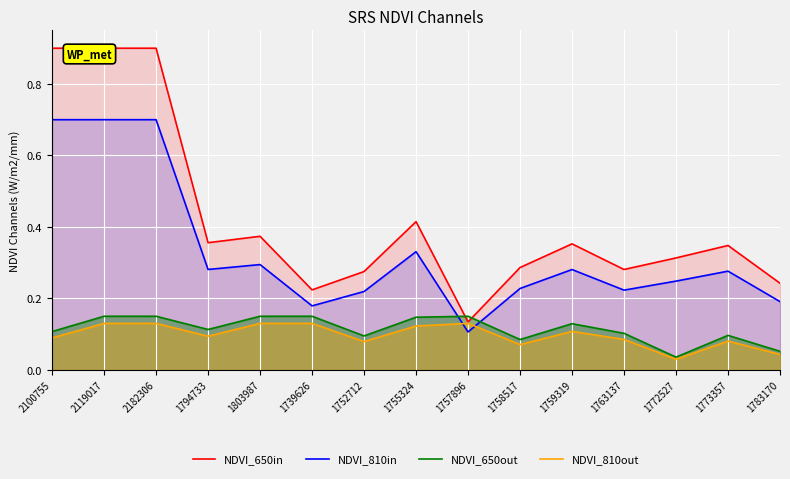

The value of NDVI_810in at 1759319 is 0.4. True or false?

False